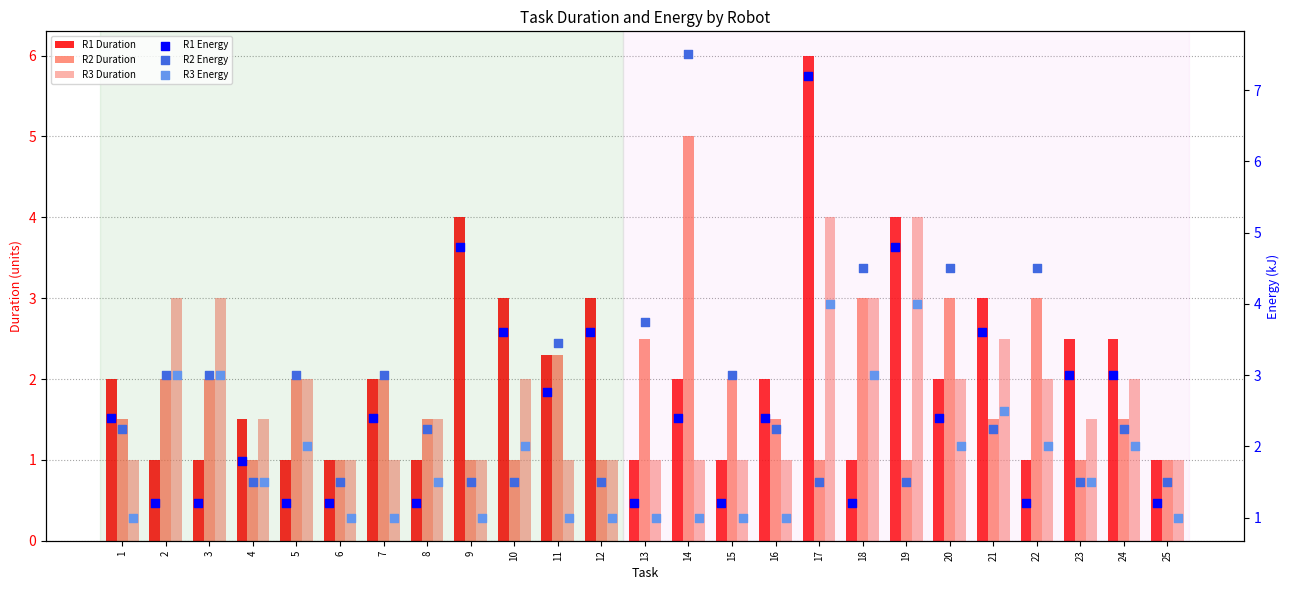

What are all the series names shown in the legend?

R1 Duration, R2 Duration, R3 Duration, R1 Energy, R2 Energy, R3 Energy